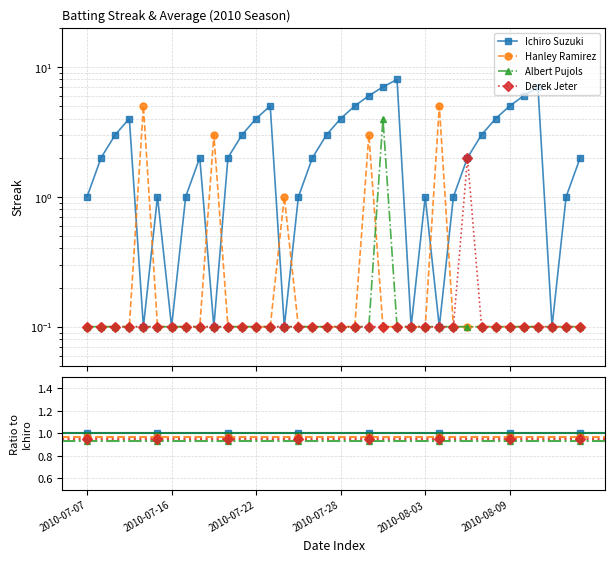

What are all the series names shown in the legend?

Ichiro Suzuki, Hanley Ramirez, Albert Pujols, Derek Jeter